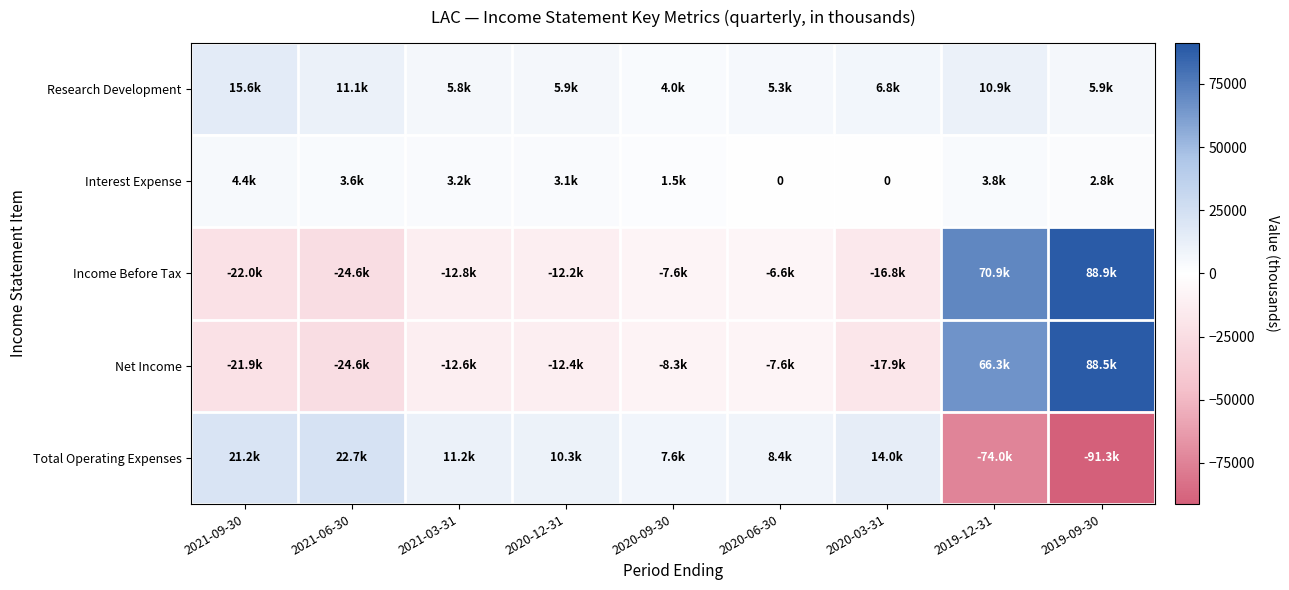

What is the difference between the maximum and minimum values in the Interest Expense series?

4400